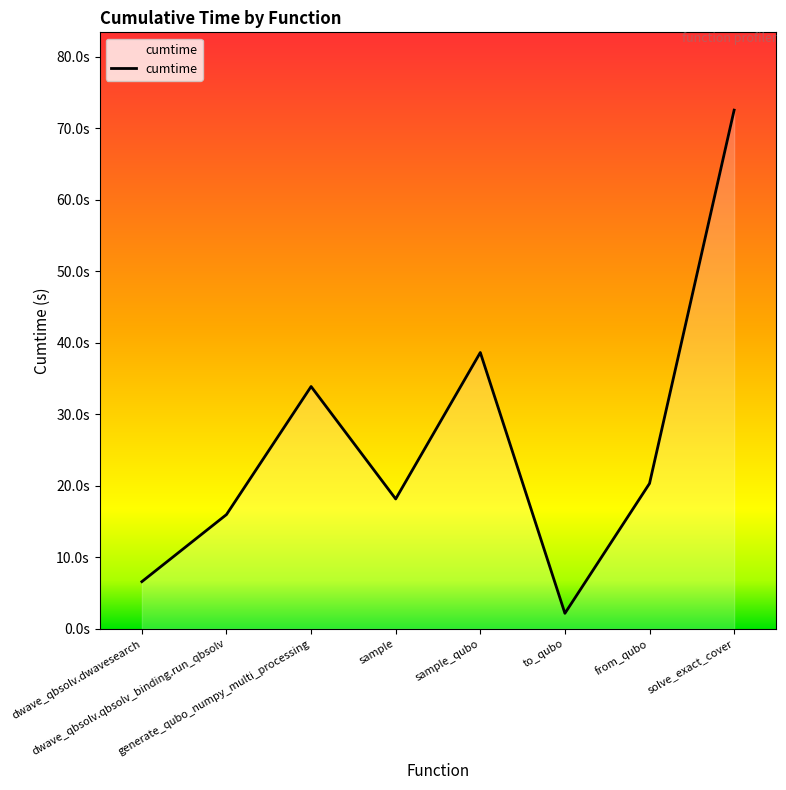

Approximately how many times larger is the value at dwave_qbsolv.qbsolv_binding.run_qbsolv compared to sample_qubo?

0.4